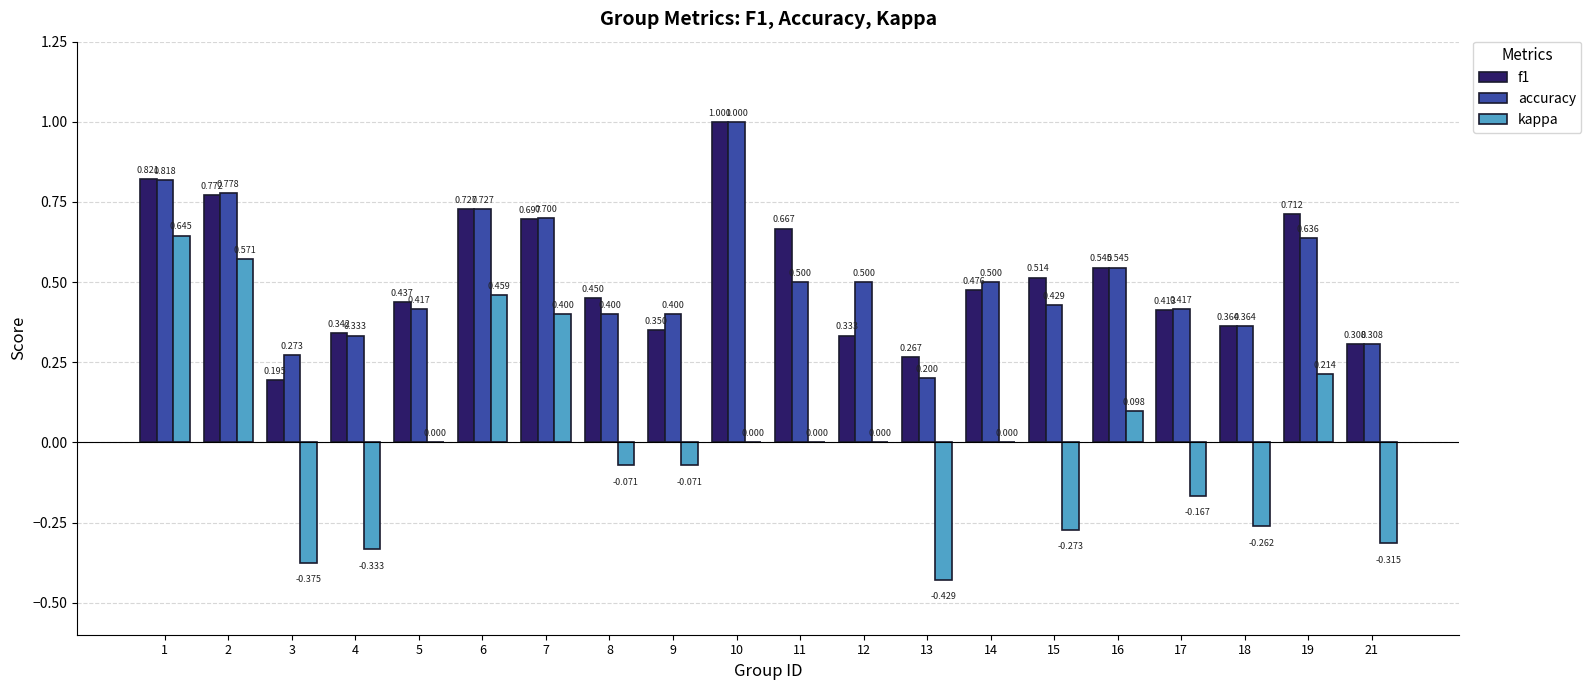

How many groups of bars are there?

20